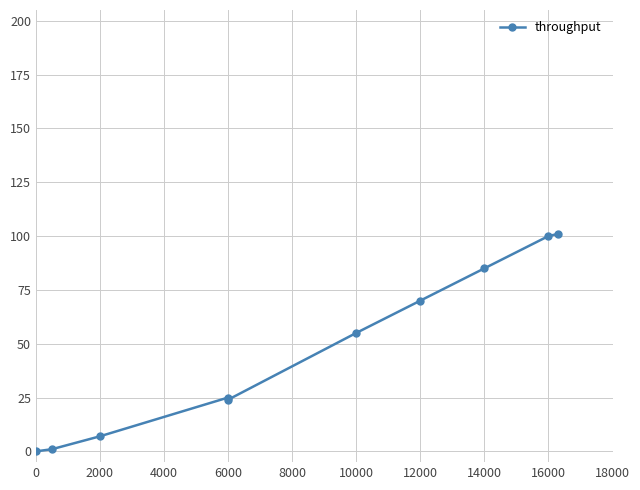

At which label is the value closest to 50?

10000